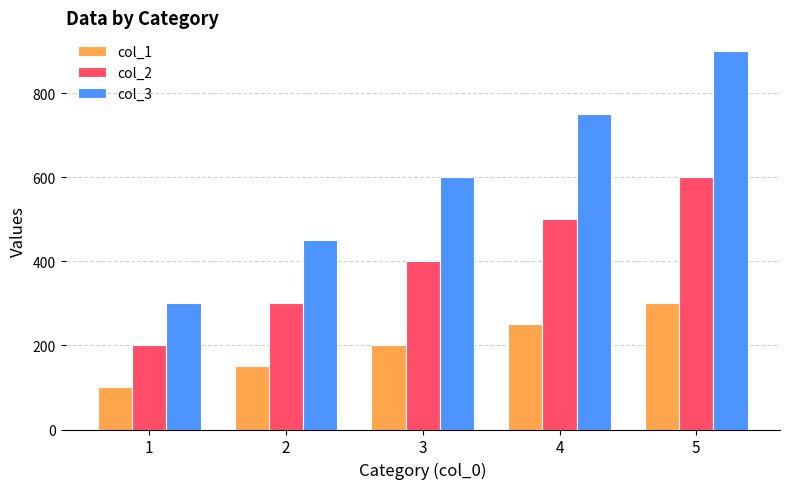

Between 4 and 5, which series saw the biggest shift?

col_3